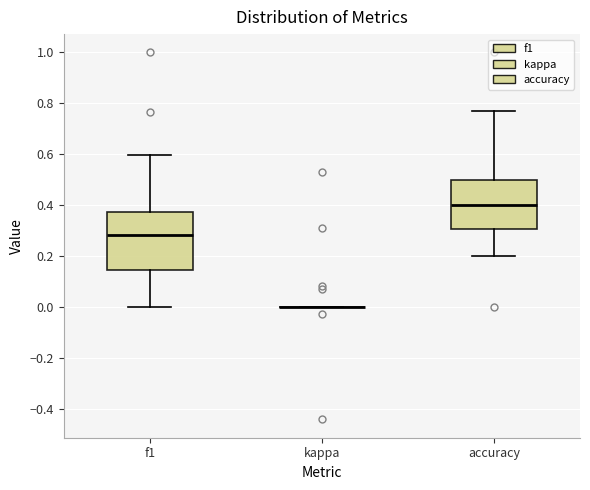

Which box is the tallest, from its lower edge to its upper edge?

f1